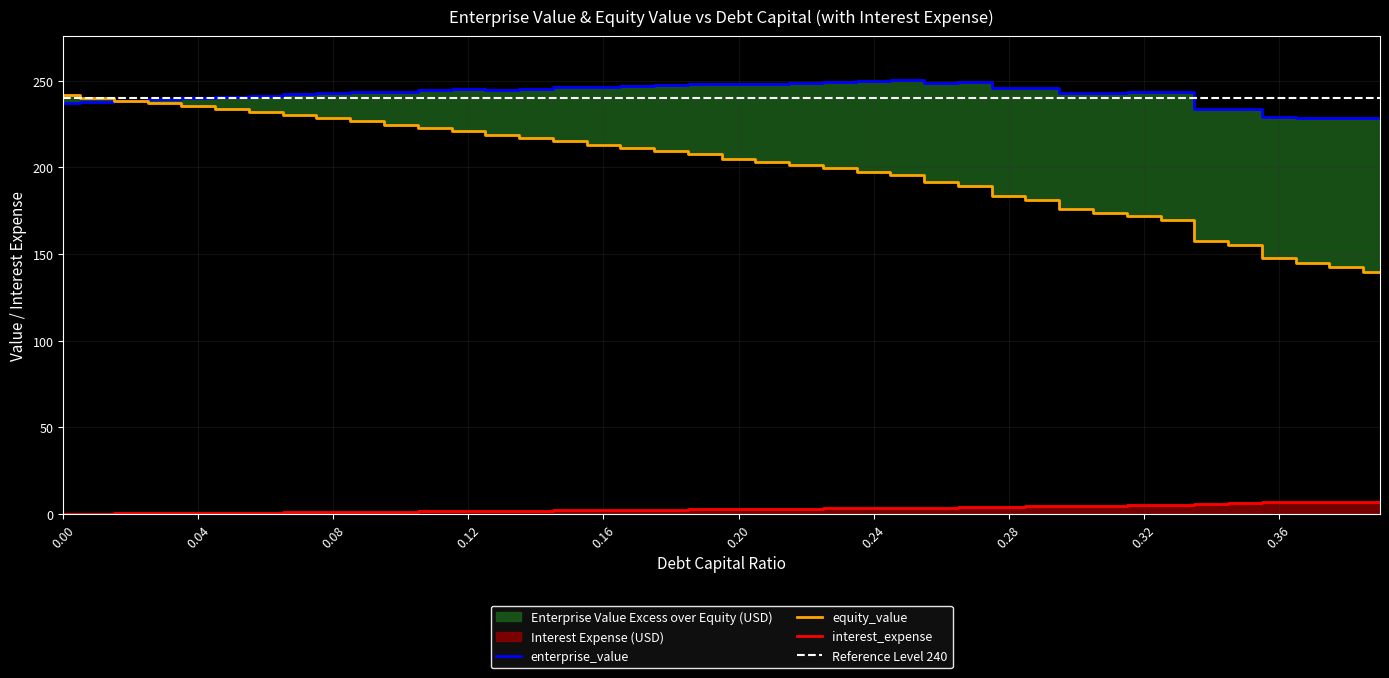

True or false: equity_value and interest_expense cross at least once.

False